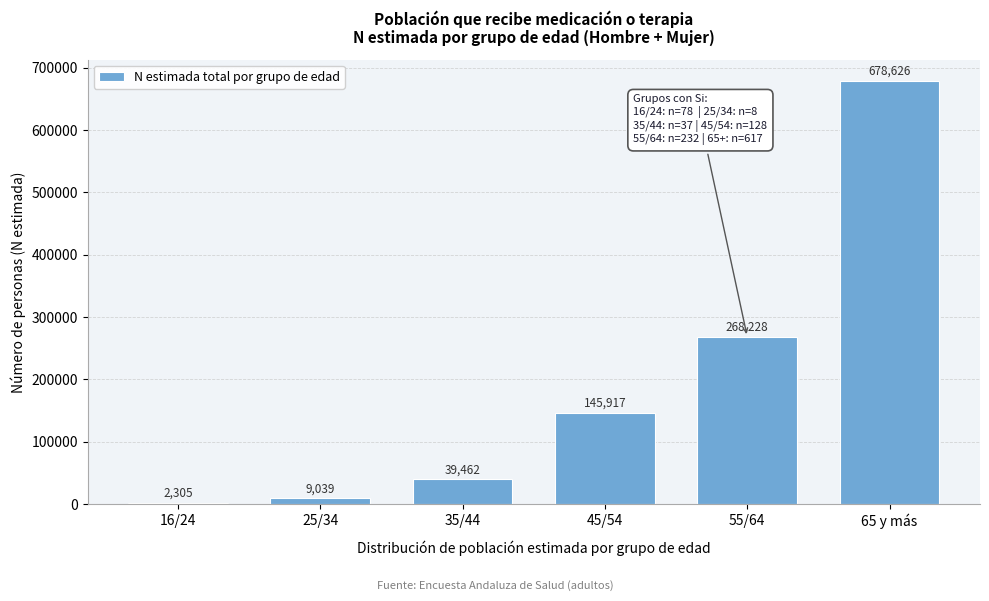

Reading right to left, what are all the values shown in this chart?

65 y más=678626	55/64=268228	45/54=145917	35/44=39462	25/34=9039	16/24=2305